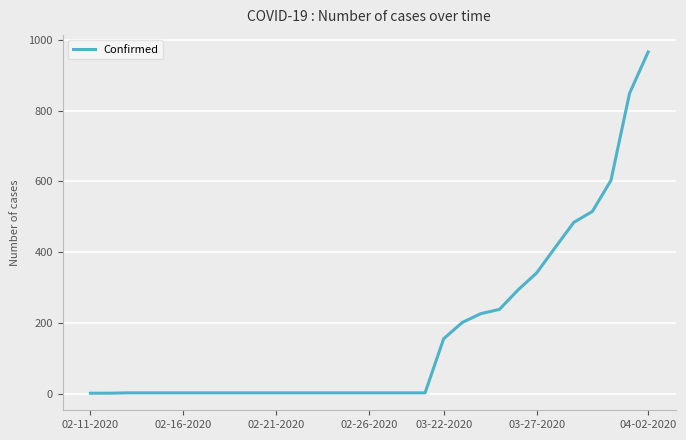

What is the maximum value shown in the chart?

966